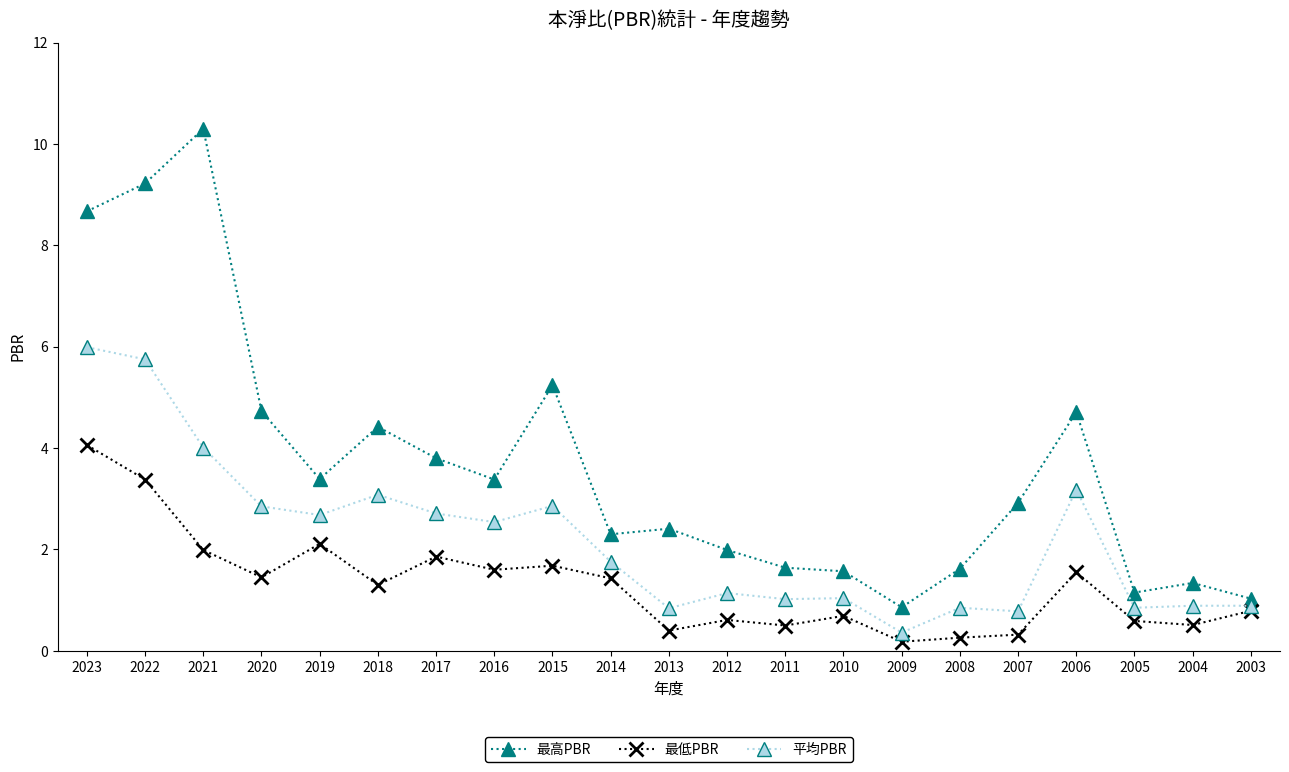

What is the sum of the 最高PBR values at 2018 and 2009?

5.3